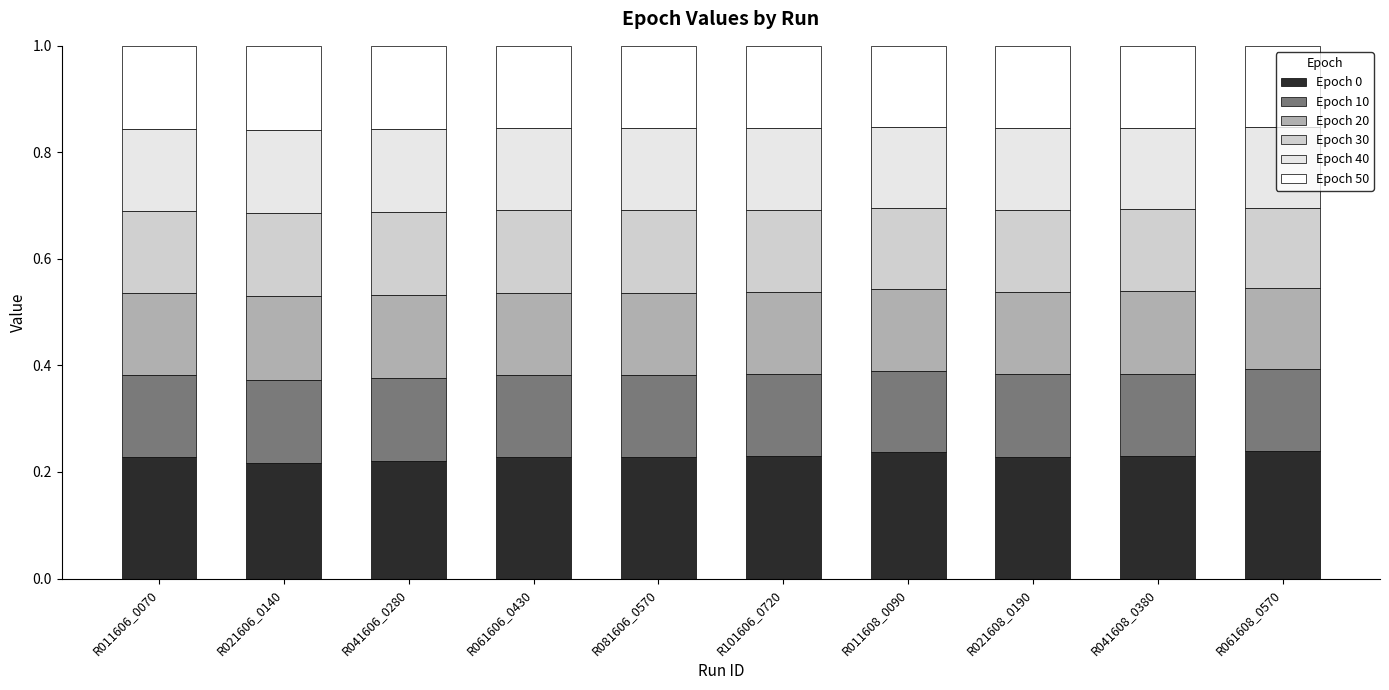

Between R021606_0140 and R041606_0280, which series saw the biggest shift?

Epoch 0